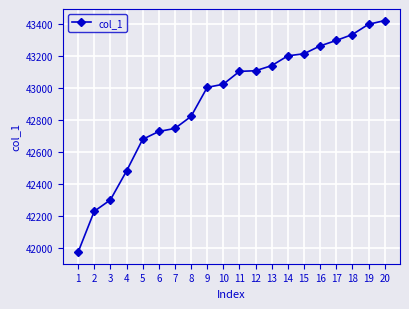

Does the chart have visible grid lines?

Yes